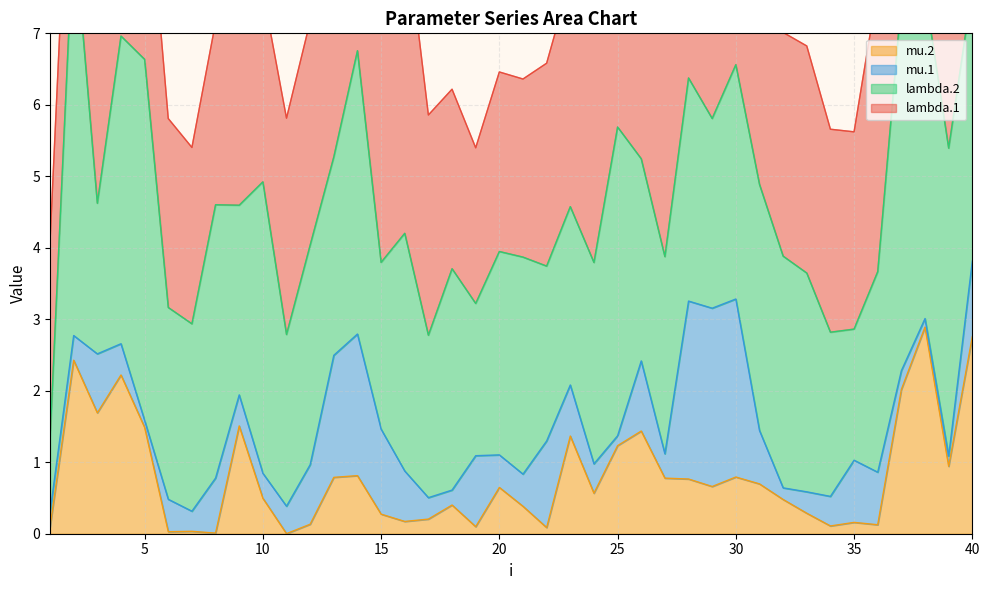

Which series has the widest spread of values?

lambda.2